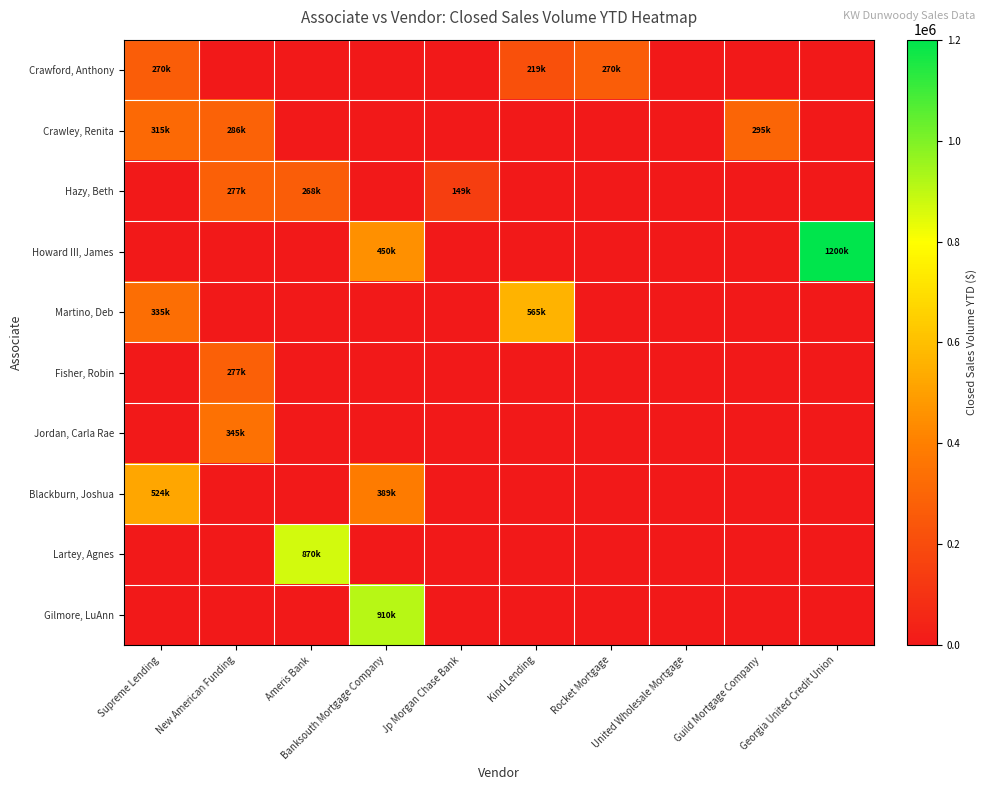

At how many categories does at least one series exceed 1078540?

1